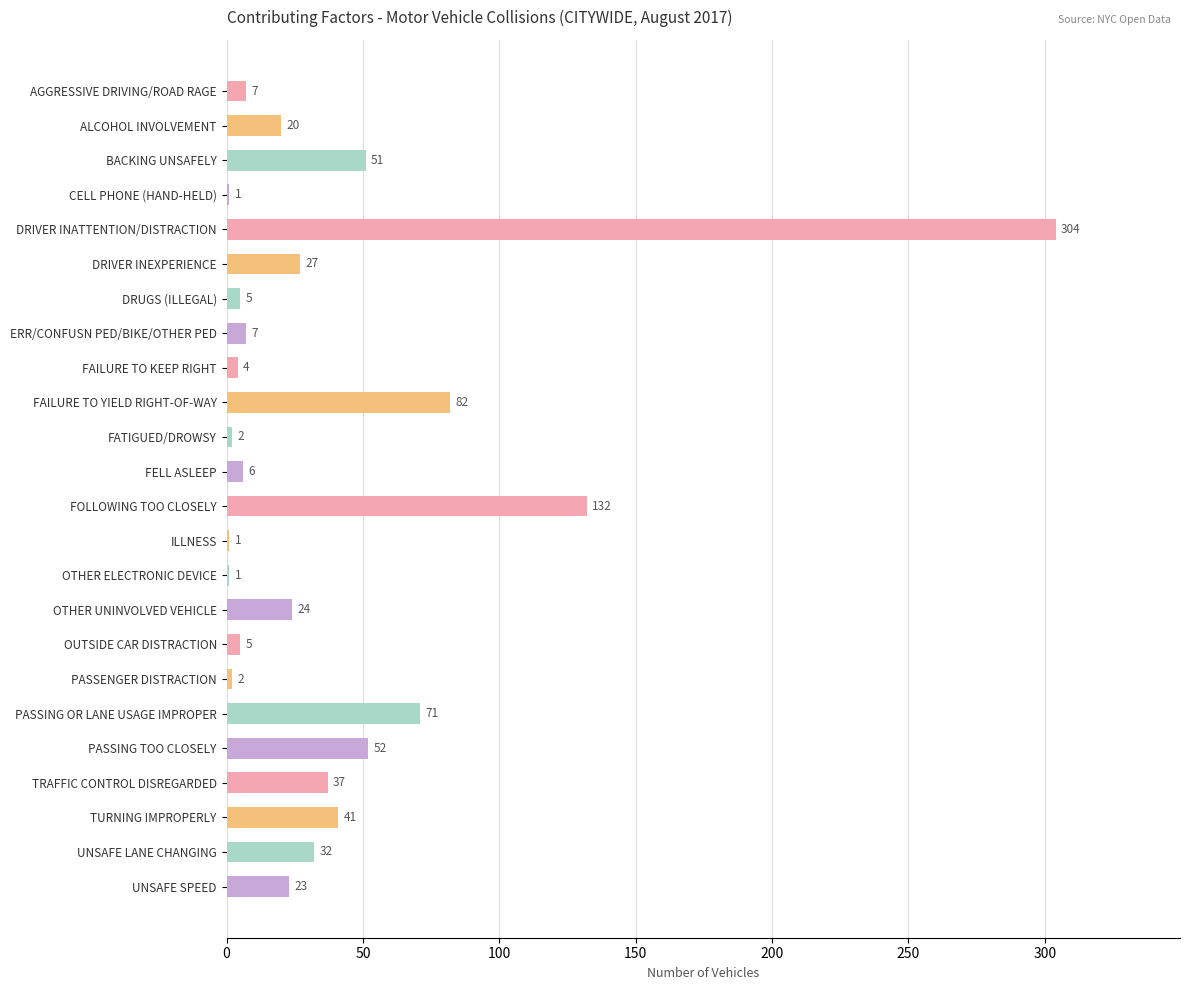

What is the average value?

39